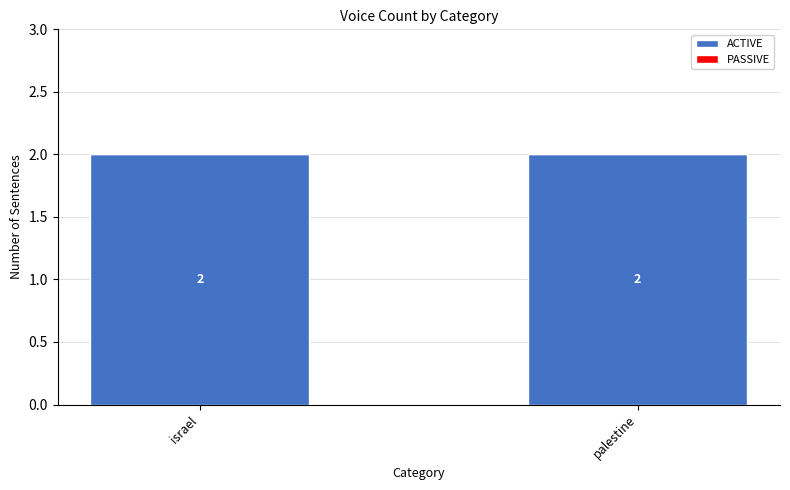

Is the value of PASSIVE at israel greater than the value of ACTIVE at palestine?

No